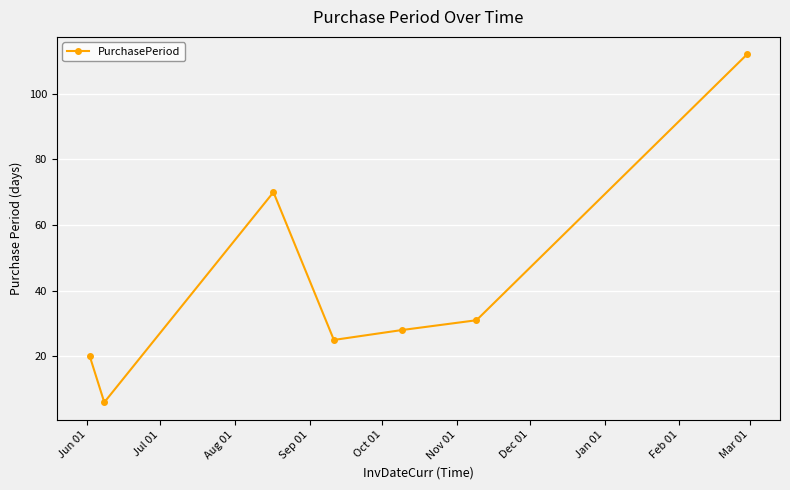

True or false: there are more than 2 points higher than both neighbors.

False